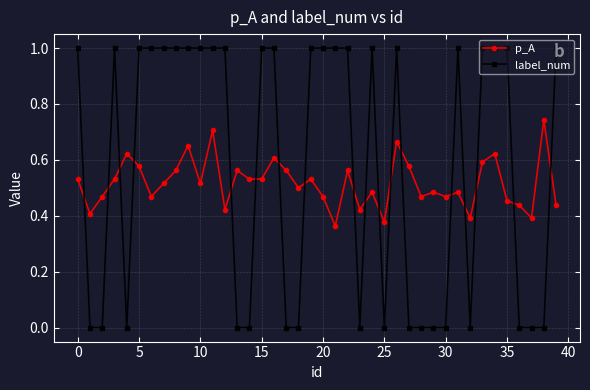

True or false: label_num has more than 2 points higher than both neighbors.

True